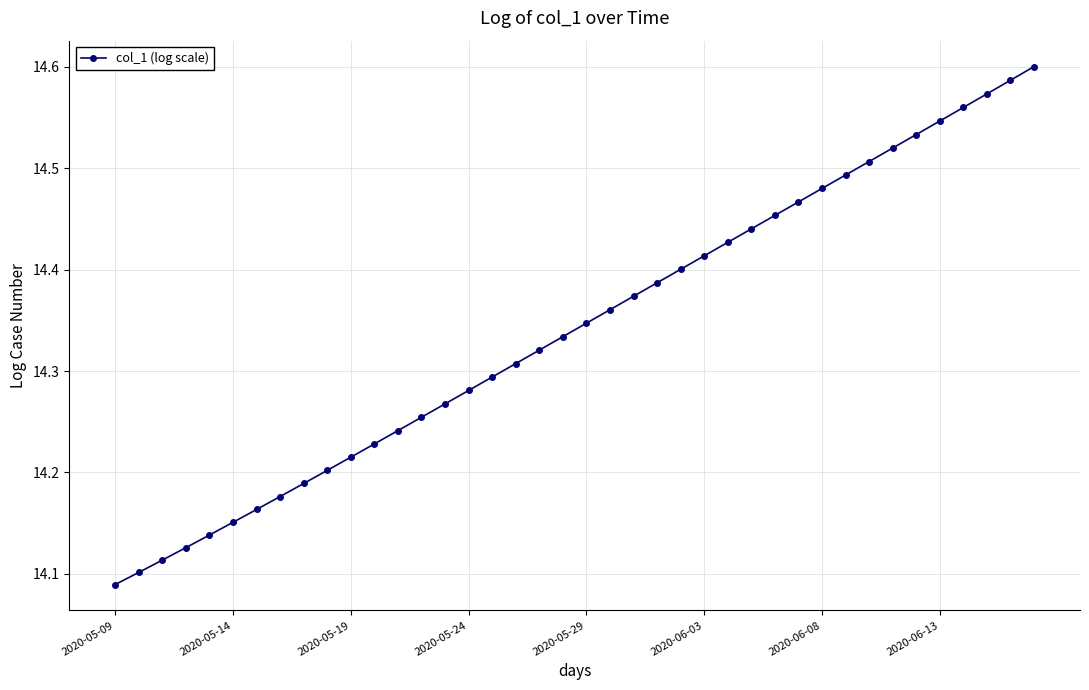

What is the sum of all values?

573.7